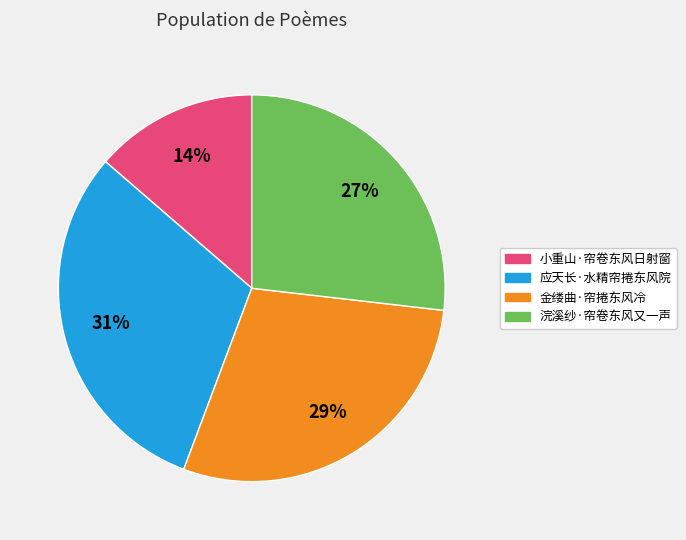

Is it true that 浣溪纱·帘卷东风又一声 is 27% of the pie?

True